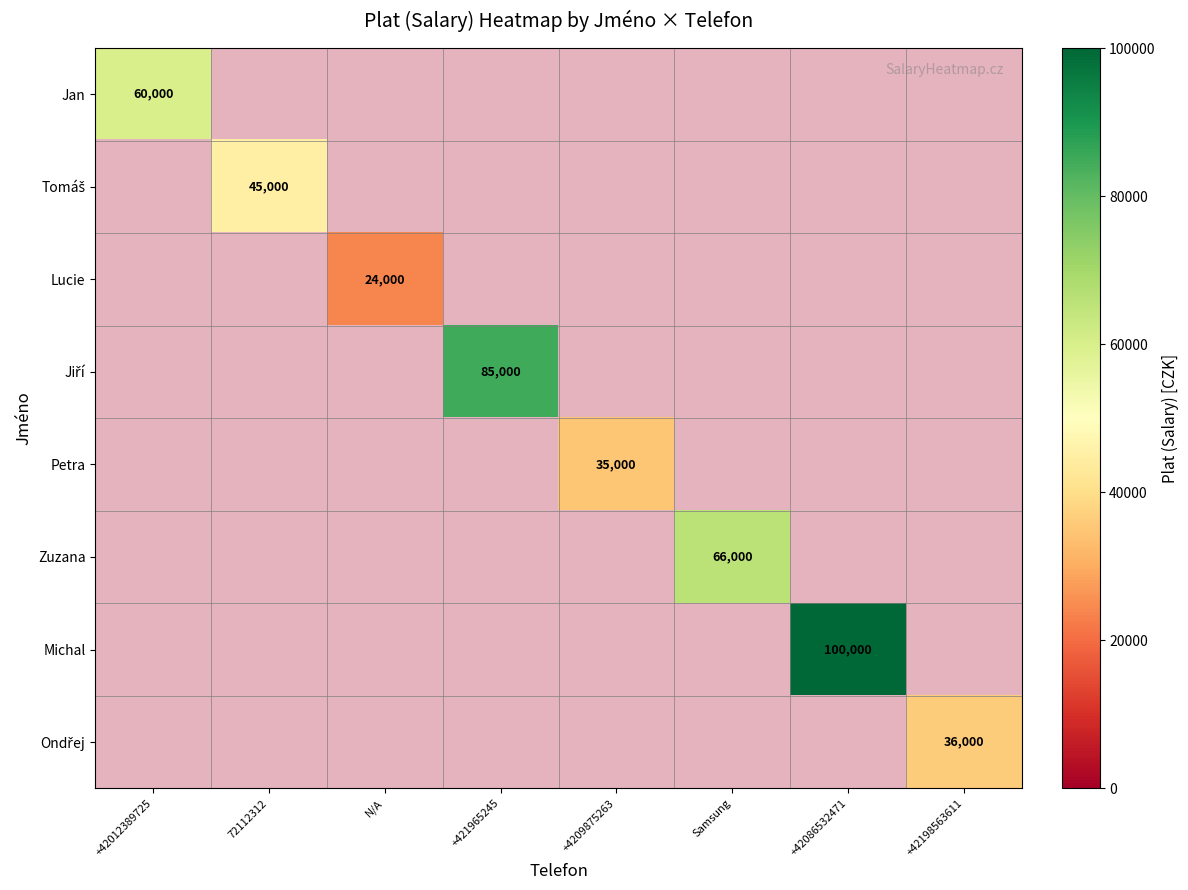

At which label is Jan closest to 60000?

+42012389725